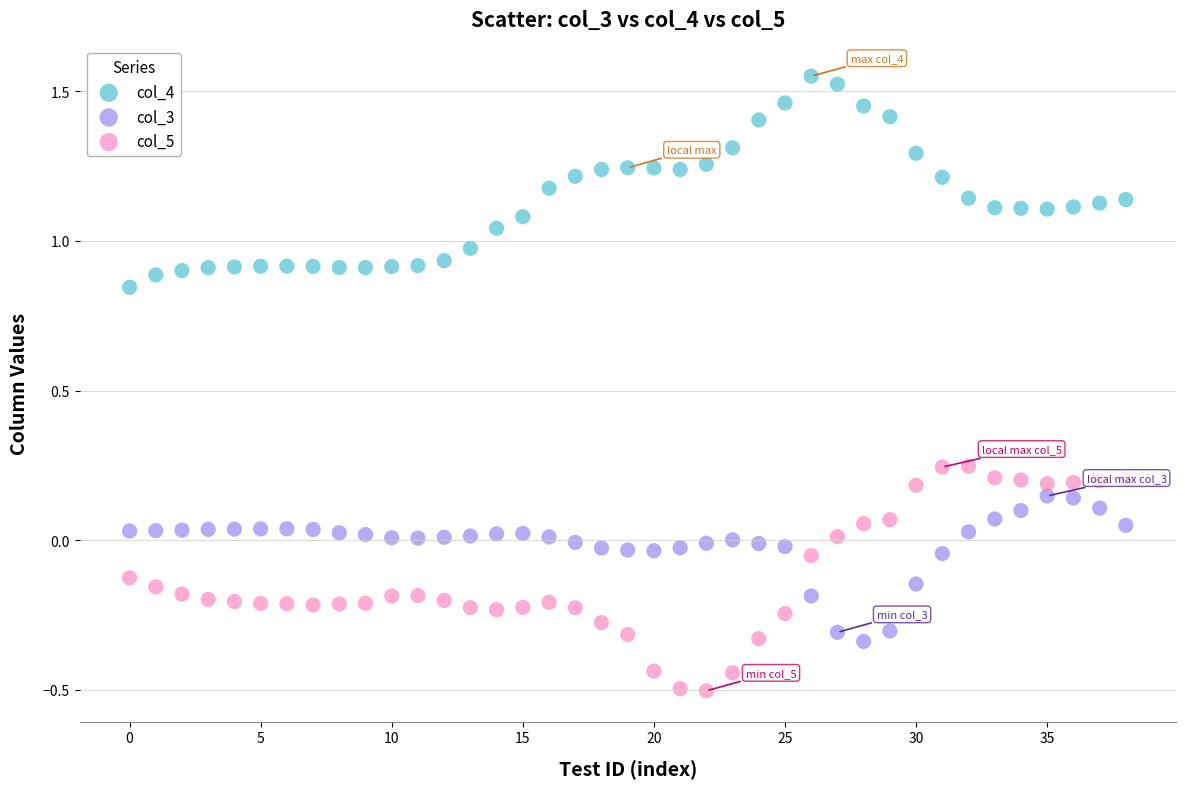

Which series reaches the maximum Y coordinate?

col_4